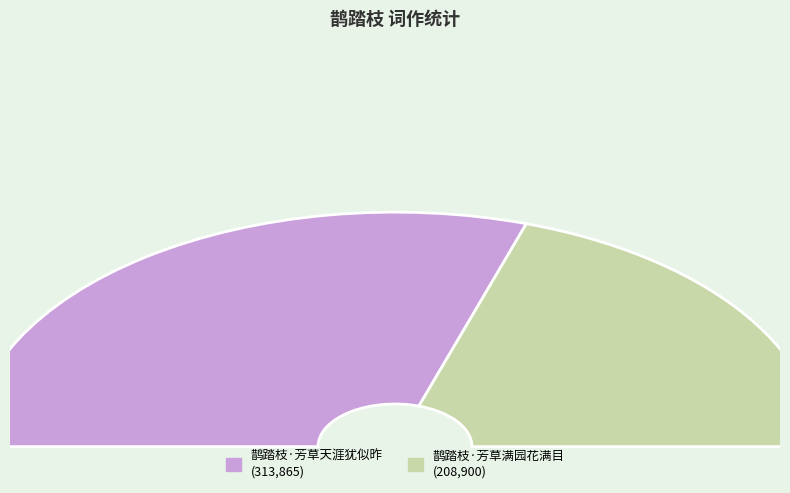

Which slice represents more than half of the pie?

鹊踏枝·芳草天涯犹似昨